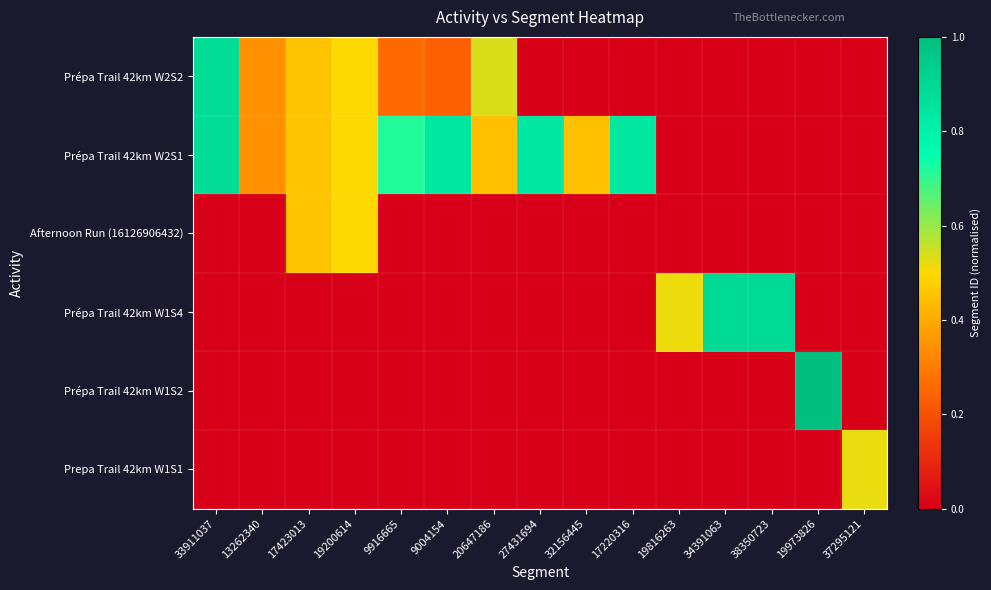

What is the difference between the highest and lowest values at 32156445?

0.4